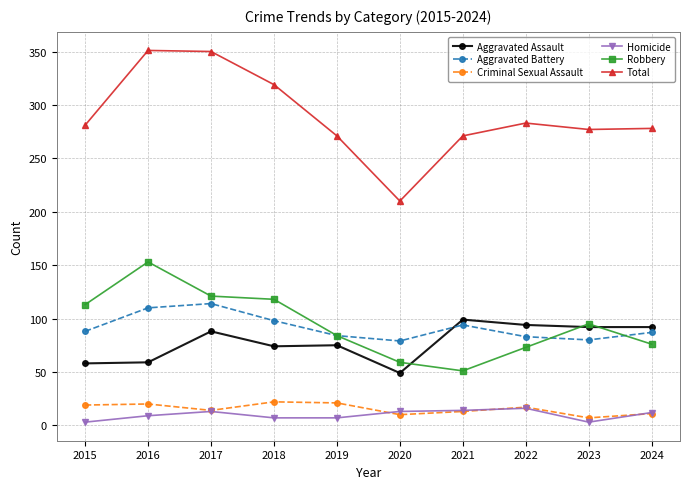

True or false: Homicide has more than 0 points higher than both neighbors.

True